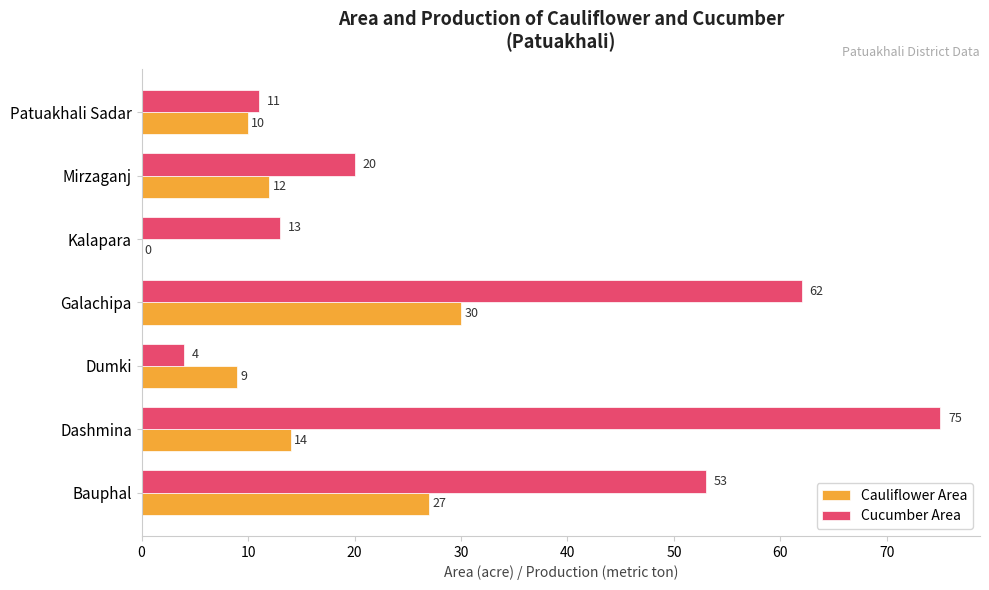

What is the sum of all Cauliflower Area values?

102